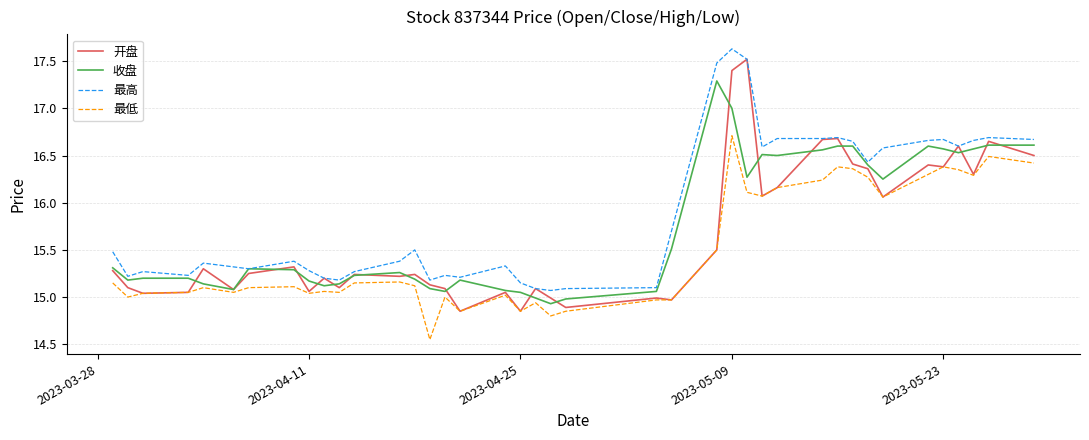

What is the greatest value displayed?

17.6